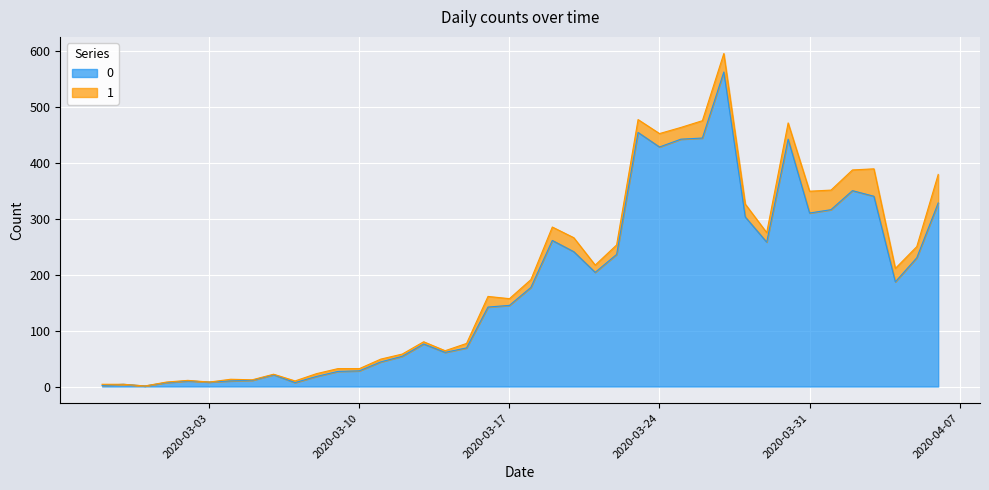

What are all the series names shown in the legend?

0, 1